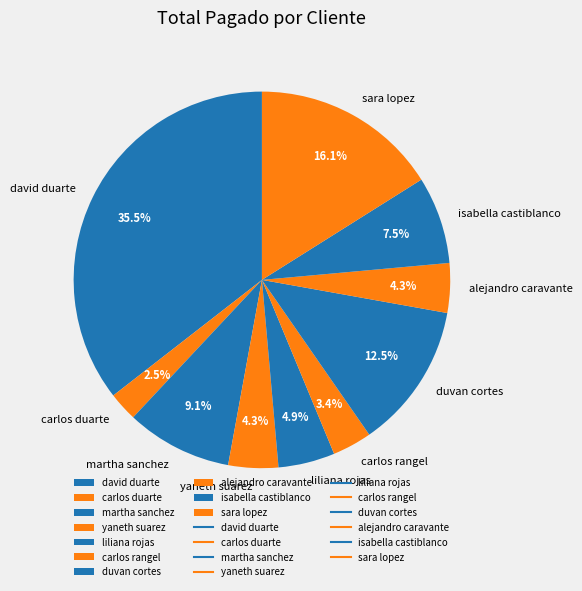

Is the sum of yaneth suarez and martha sanchez greater than half?

No